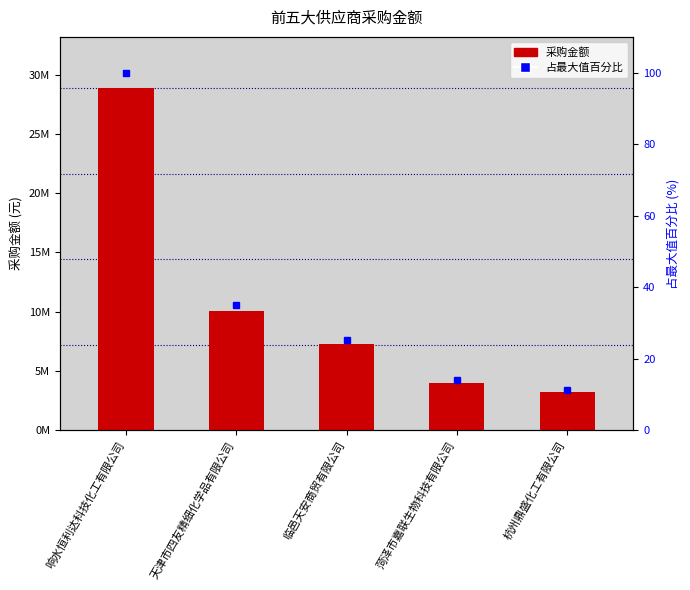

Which label corresponds to the smallest value in the chart?

杭州鼎盛化工有限公司